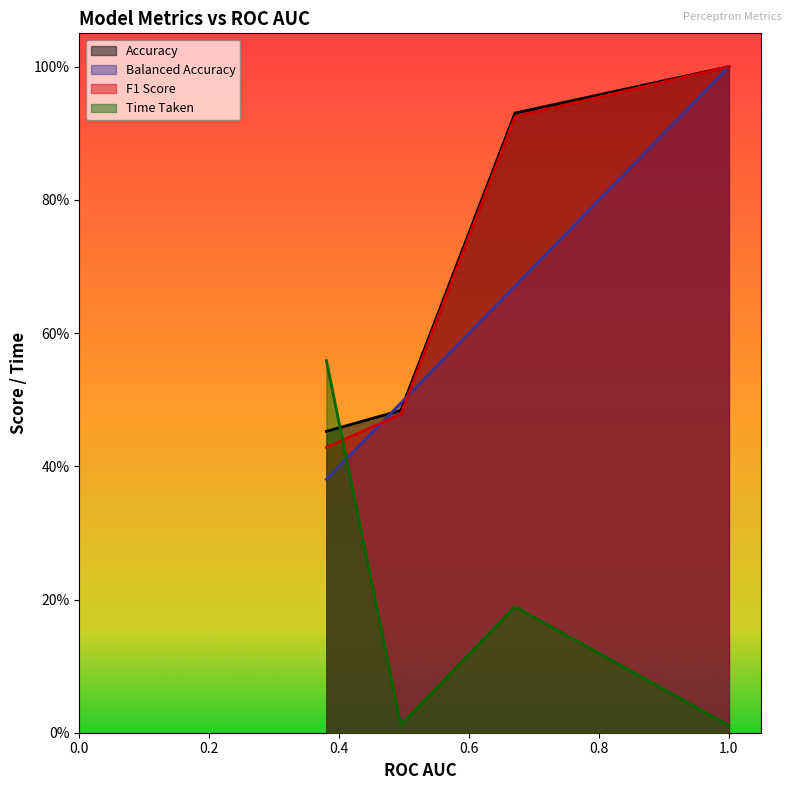

True or false: F1 Score and Balanced Accuracy cross at least once.

True